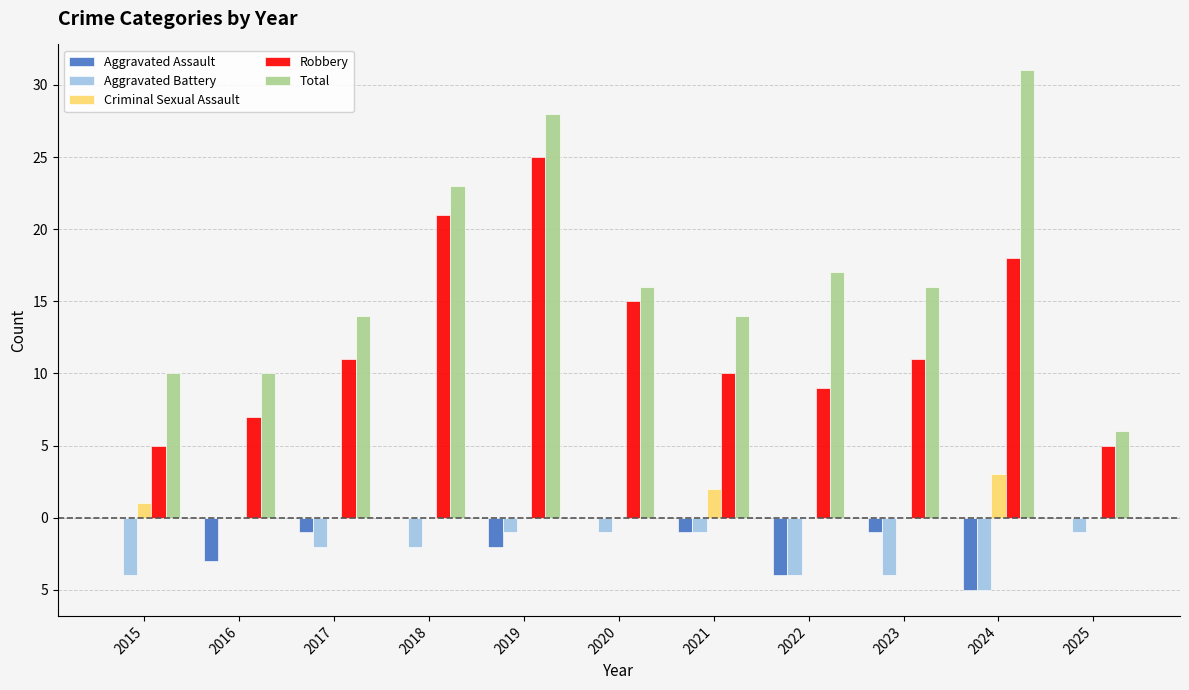

What are all the series names shown in the legend?

Aggravated Assault, Aggravated Battery, Criminal Sexual Assault, Robbery, Total